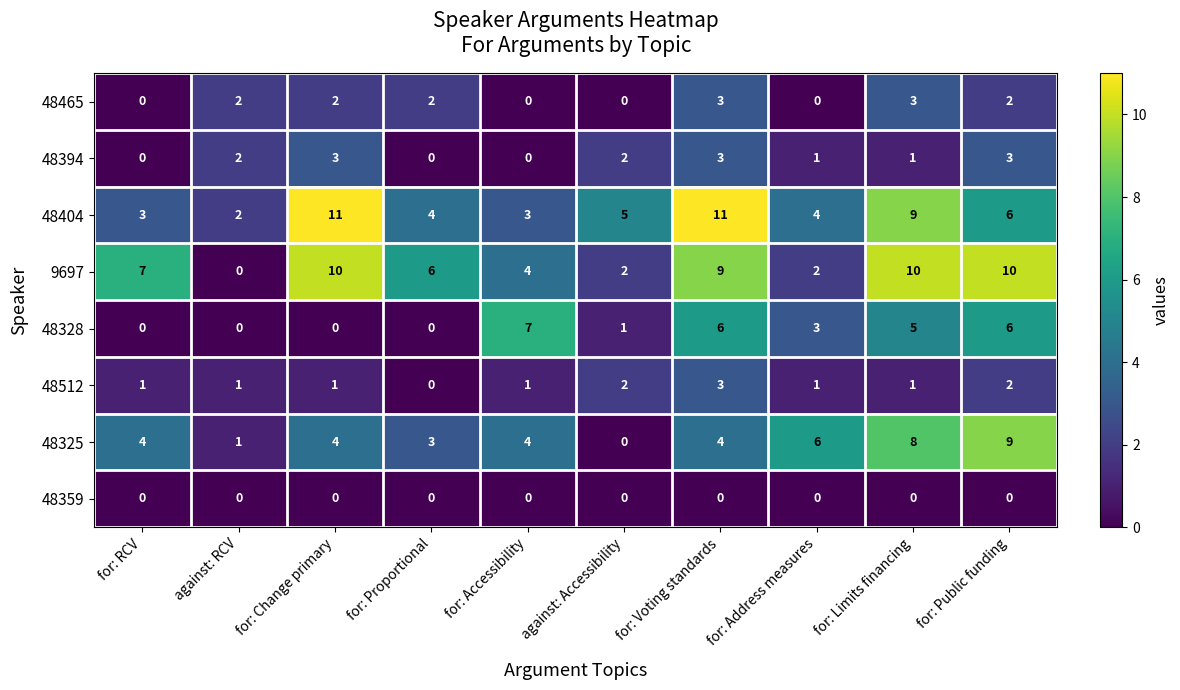

Count the number of categories in the chart.

10